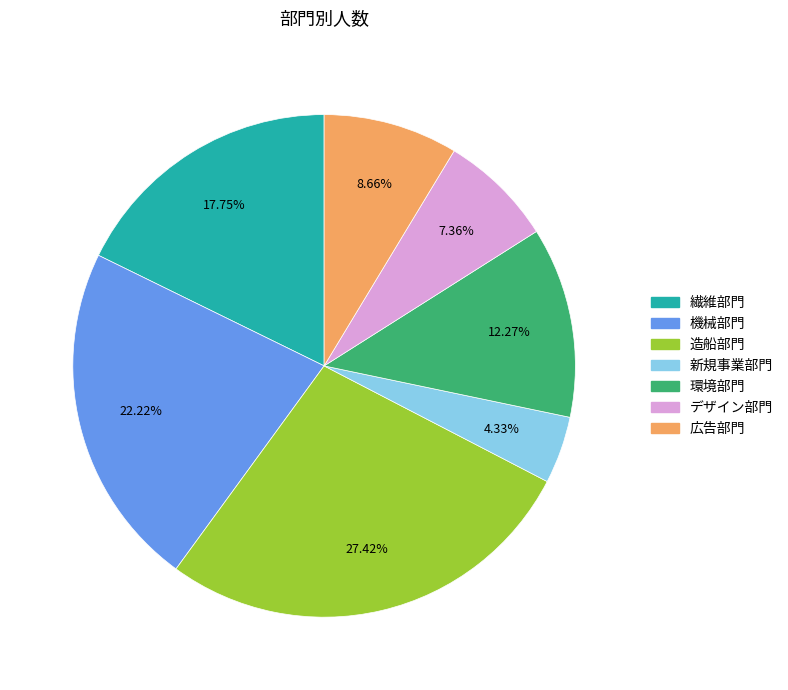

Which category has the smallest portion of the pie?

新規事業部門